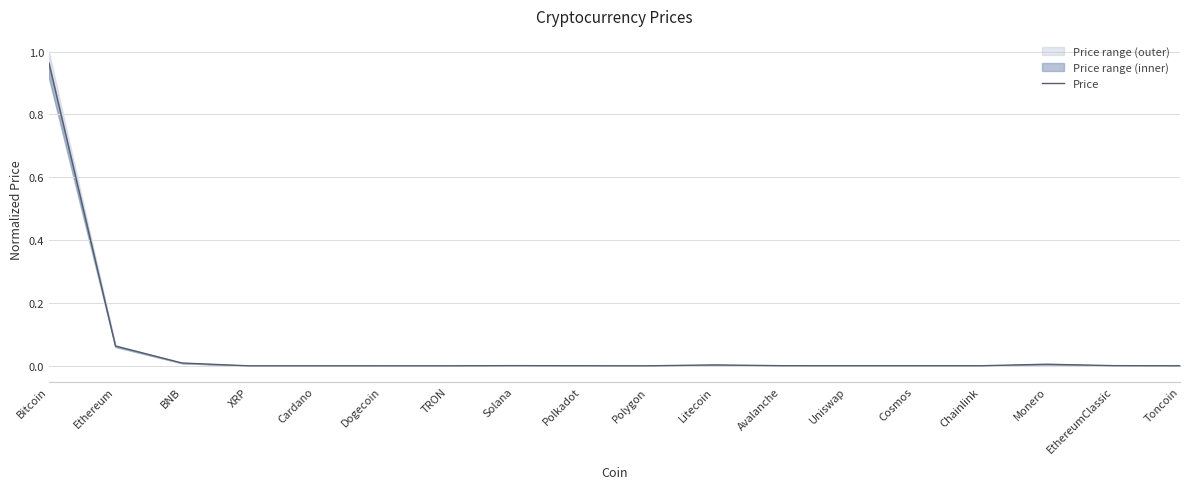

List the labels in order of value, smallest first.

Dogecoin, TRON, Cardano, XRP, Polygon, Toncoin, Uniswap, Polkadot, Chainlink, Cosmos, Avalanche, EthereumClassic, Solana, Litecoin, Monero, BNB, Ethereum, Bitcoin